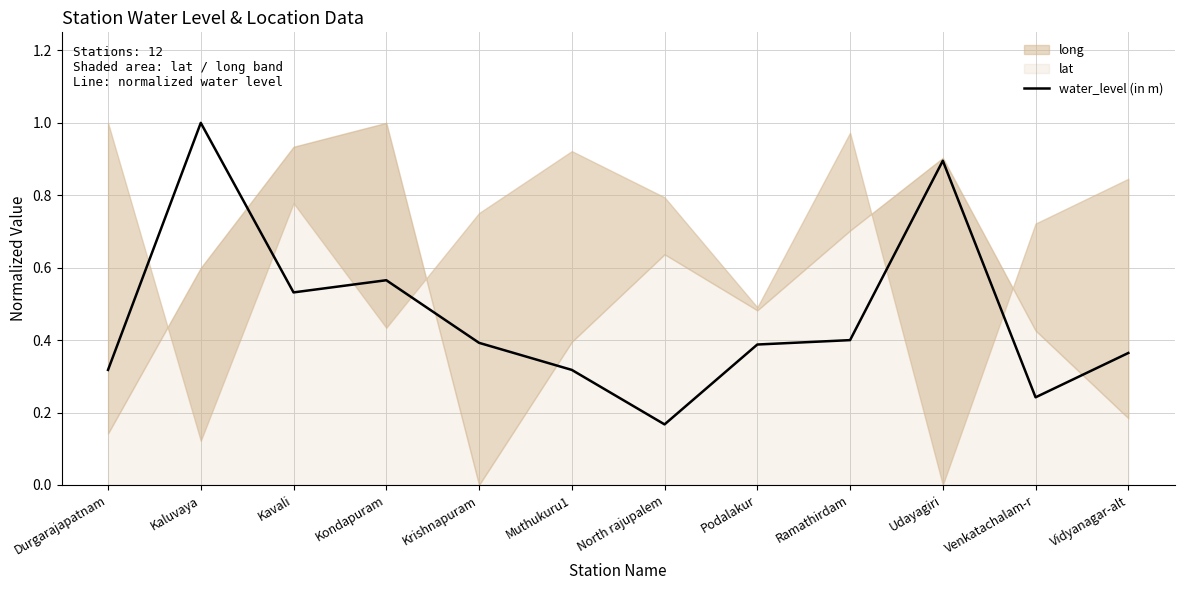

How many lines are shown in the chart?

1